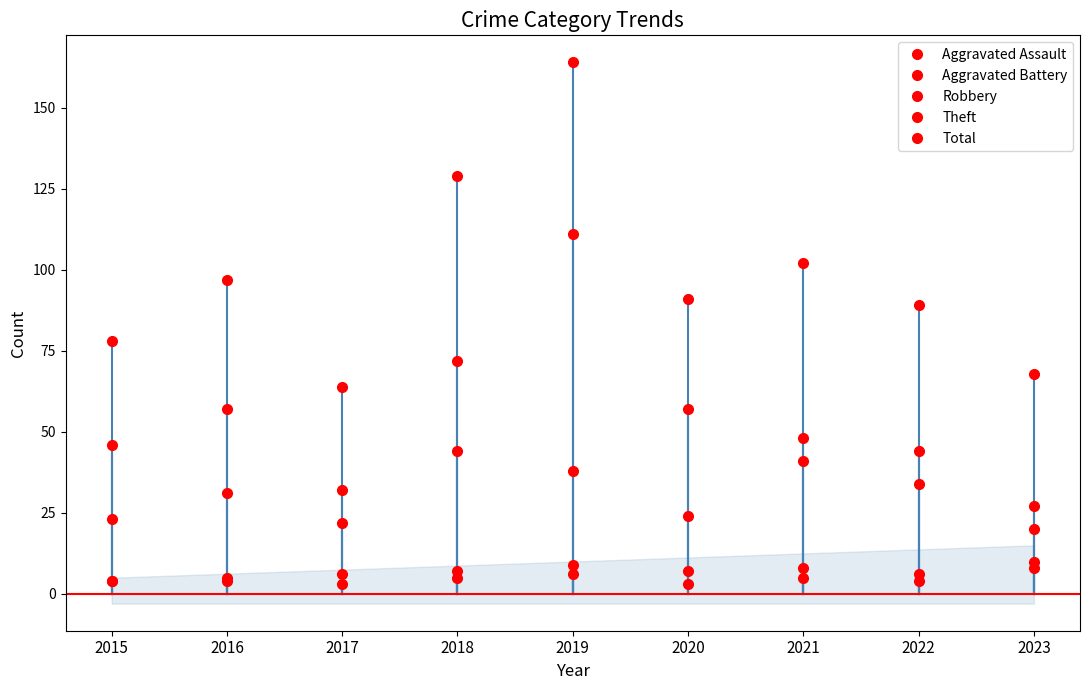

Rank the categories by Aggravated Assault value from highest to lowest.

2019, 2023, 2018, 2021, 2015, 2016, 2022, 2017, 2020